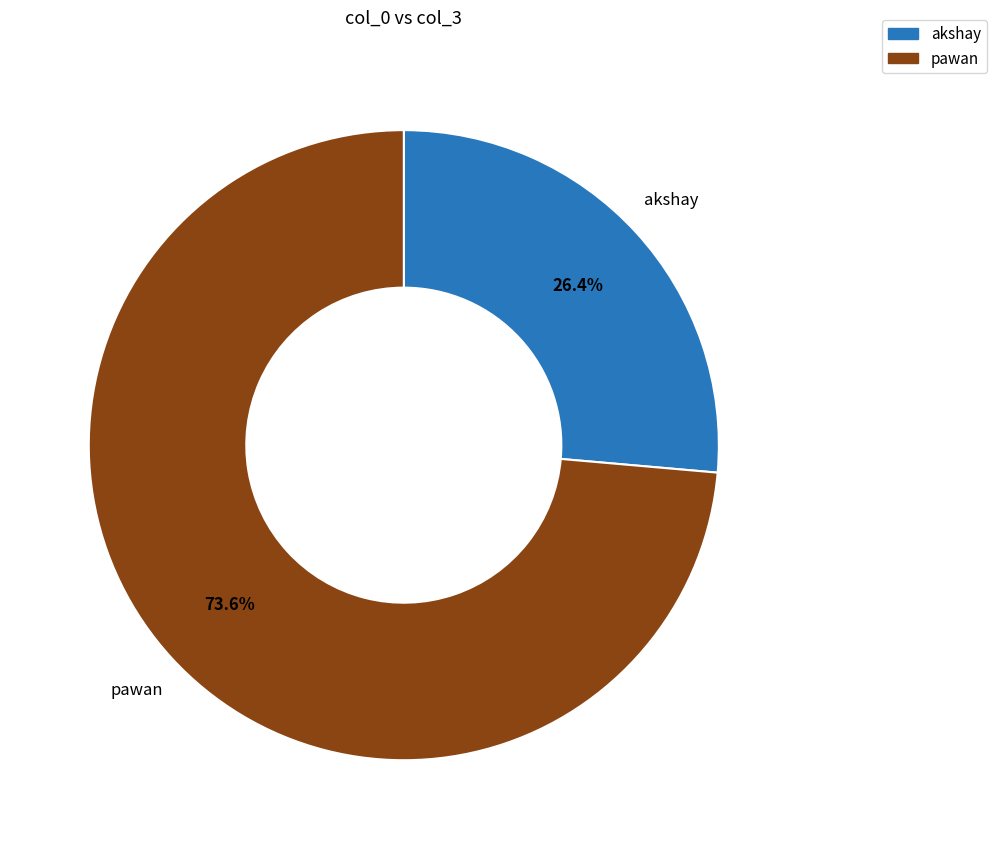

Do pawan and akshay together represent more than half of the pie?

Yes